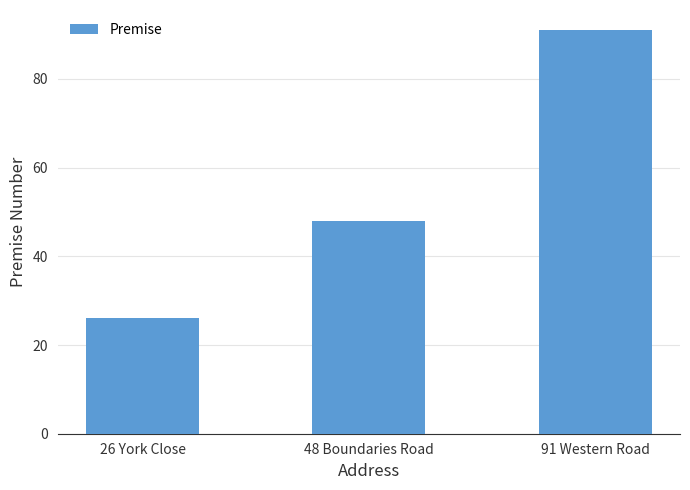

The value at 48 Boundaries Road is 25. True or false?

False